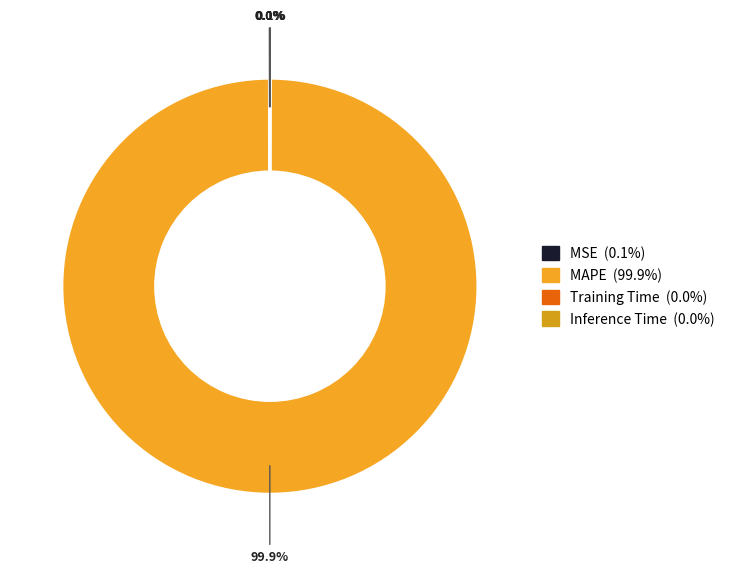

Is Inference Time the majority of the pie?

No